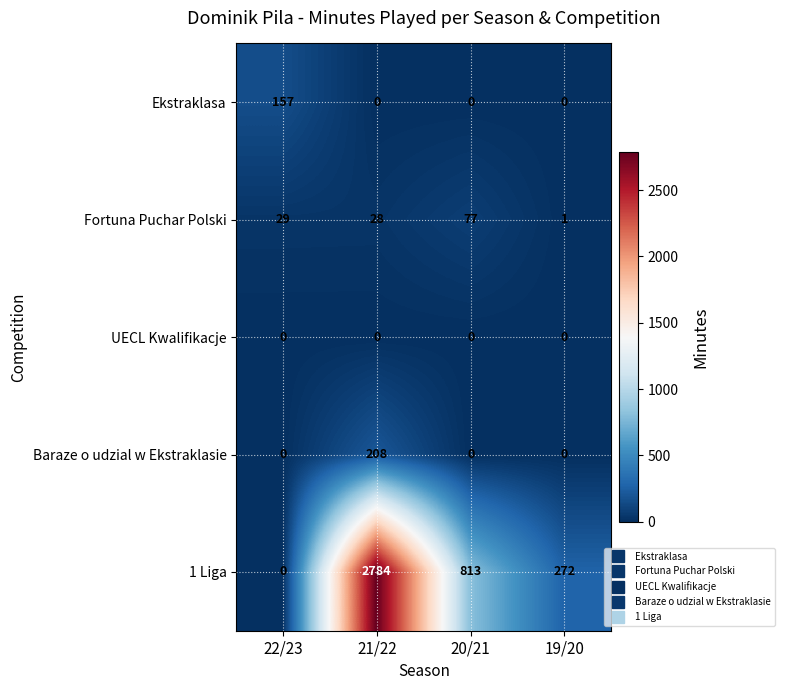

Rank the categories by Fortuna Puchar Polski value from lowest to highest.

19/20, 21/22, 22/23, 20/21